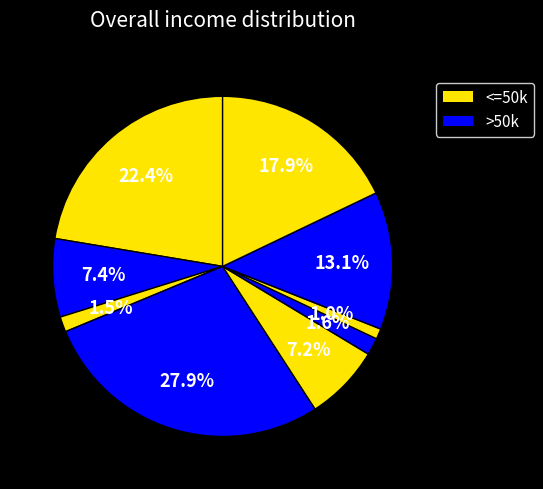

How many segments does this pie chart have?

9